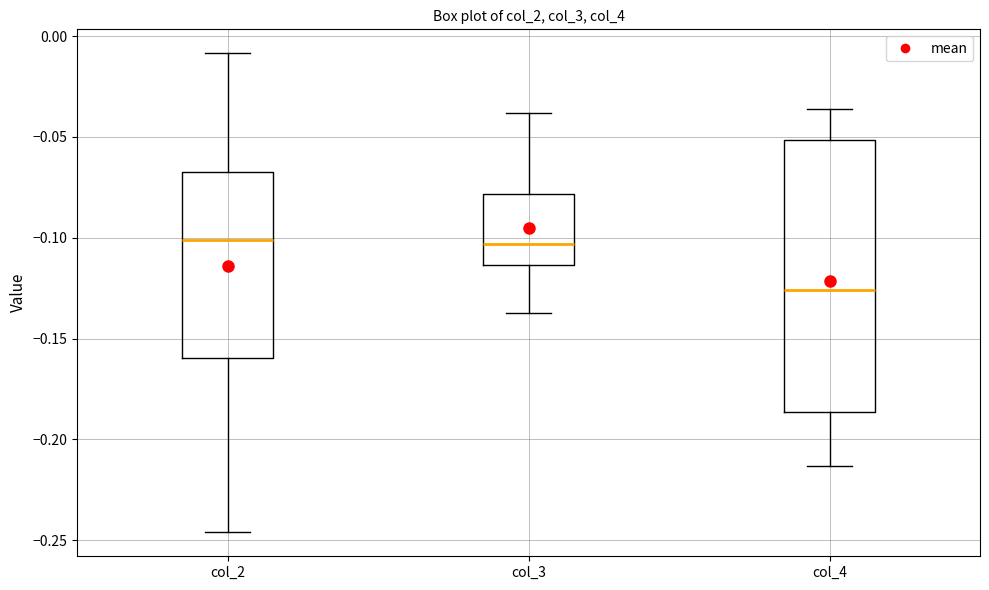

Reading left to right, read every box against the y-axis: the position of its median line, the range the box covers, and the ends of its whiskers. The values are not printed on the chart, so give them approximately, as read against the axis.

col_2: median -0.100, box -0.160 to -0.065, whiskers -0.245 to -0.010
col_3: median -0.105, box -0.115 to -0.080, whiskers -0.135 to -0.040
col_4: median -0.125, box -0.185 to -0.050, whiskers -0.215 to -0.035